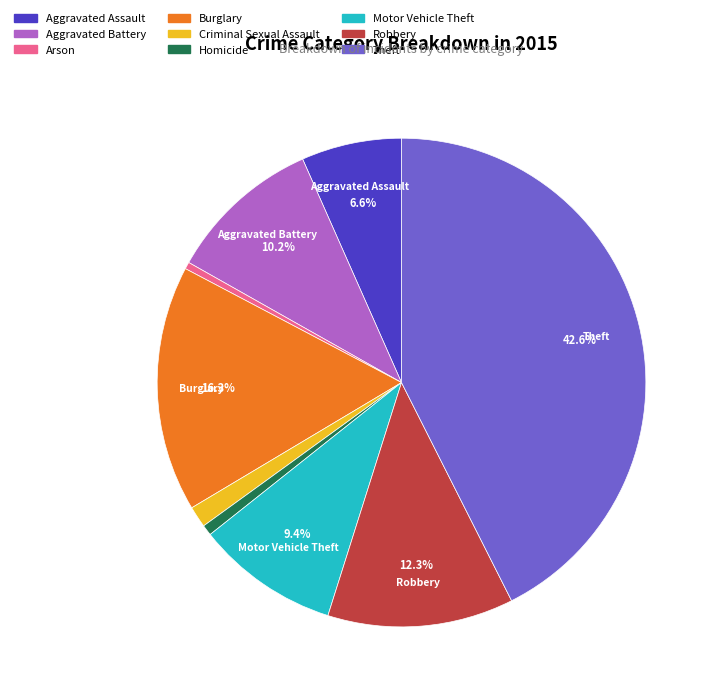

Is there any slice that represents more than half of the pie?

No